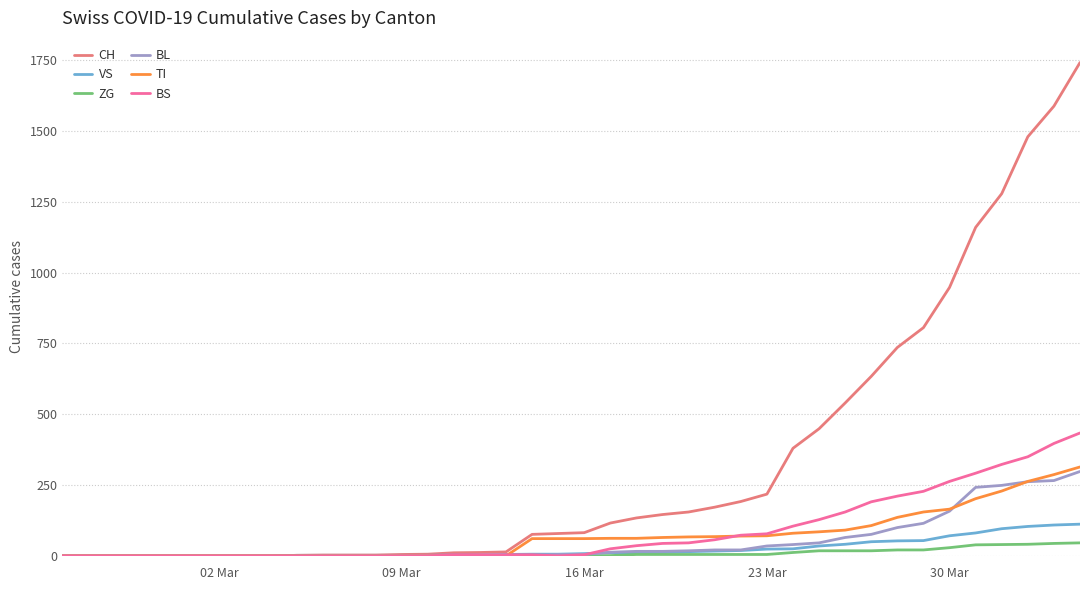

Which series has the largest range (max minus min)?

CH